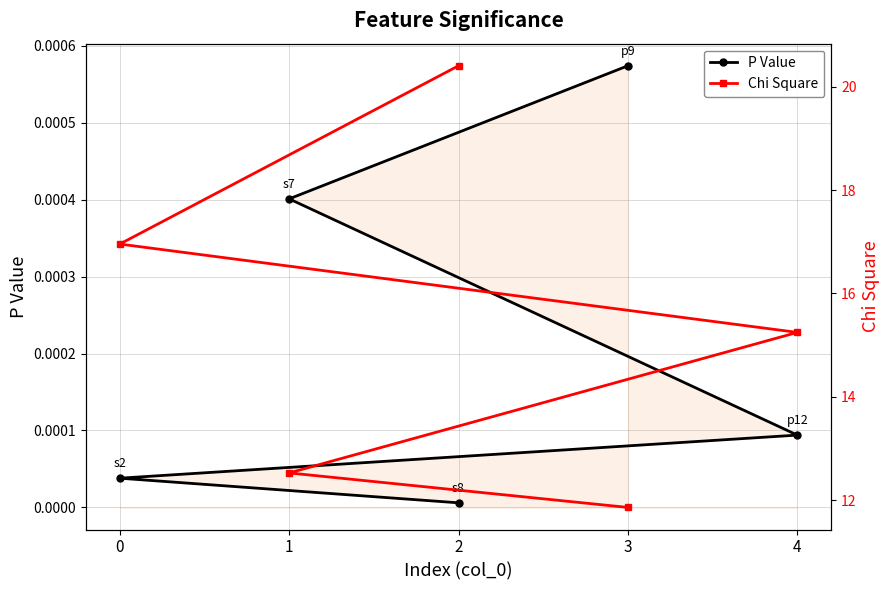

What is the difference between the Chi Square values at 0 and 1?

4.4